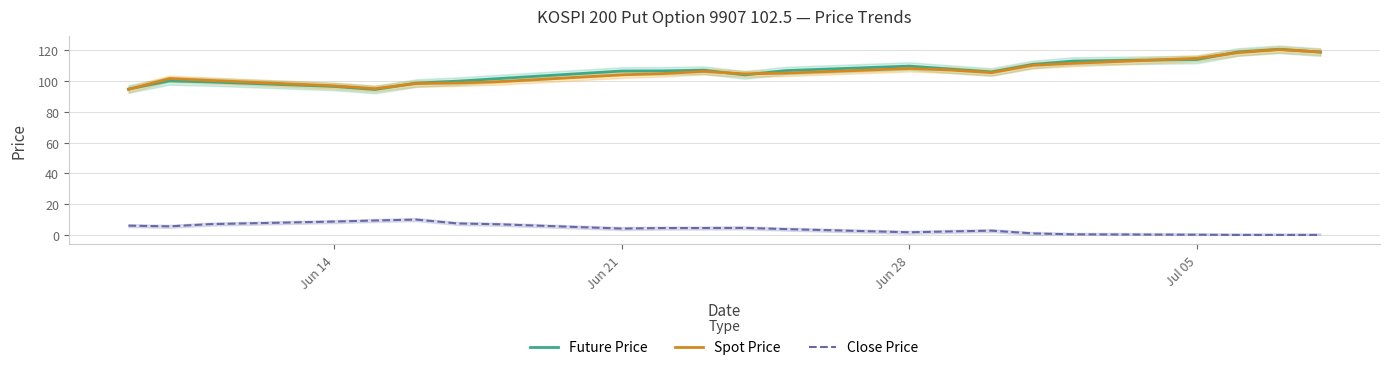

Count the number of data series in this chart.

3